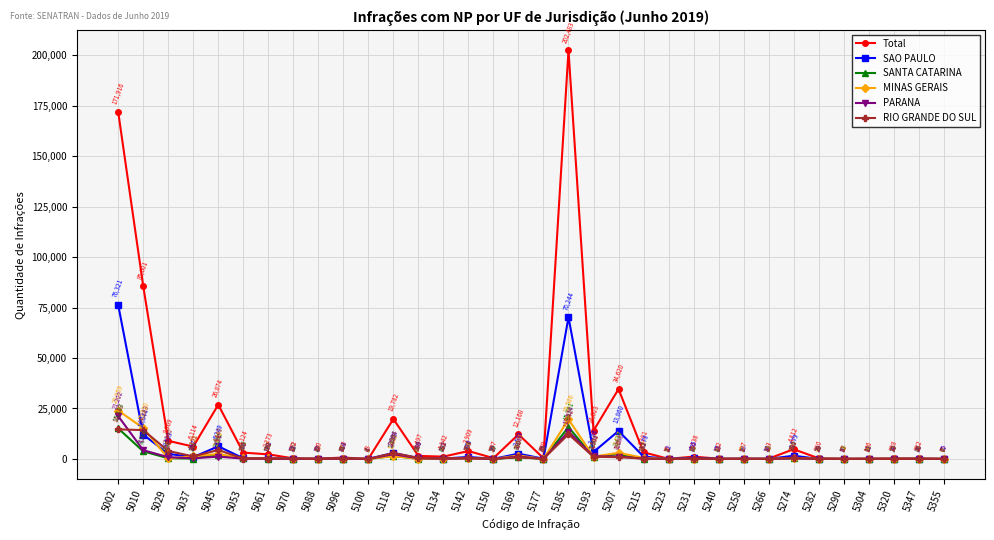

What is the difference between the MINAS GERAIS values at 5258 and 5274?

525